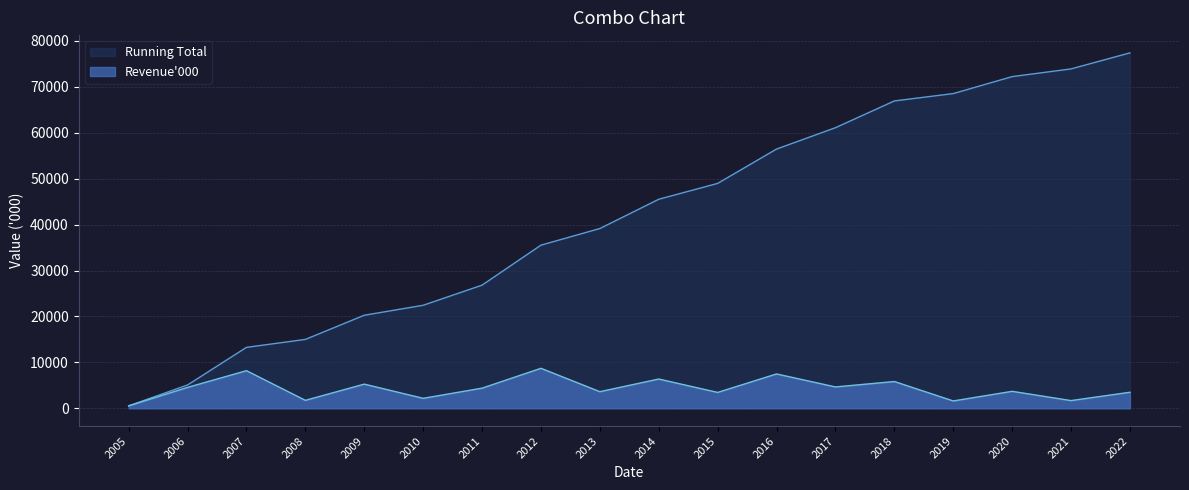

Reading left to right, what are all the values shown in this chart?

Revenue'000: 528	4550	8189	1730	5262	2172	4384	8709	3618	6372	3456	7478	4649	5831	1599	3695	1678	3490
Running Total: 528	5078	13267	14997	20259	22431	26815	35524	39142	45514	48970	56448	61097	66928	68527	72222	73900	77390